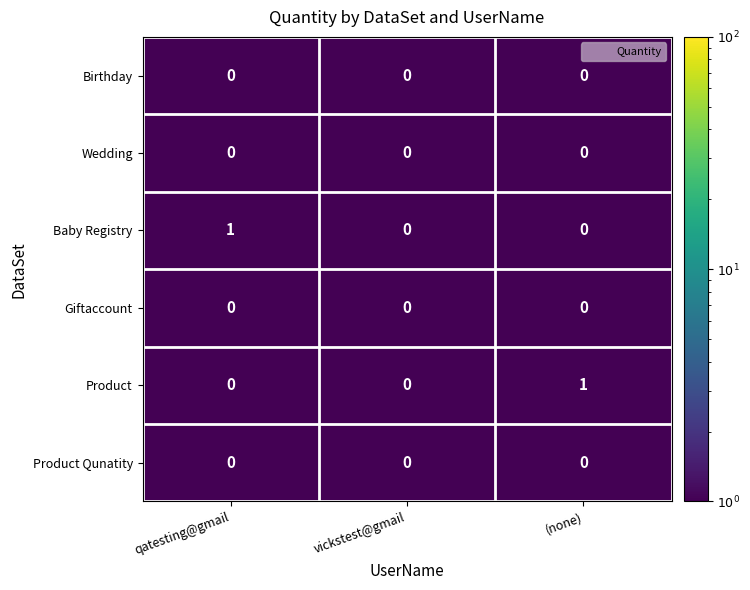

The value of Wedding at (none) is 0. True or false?

True